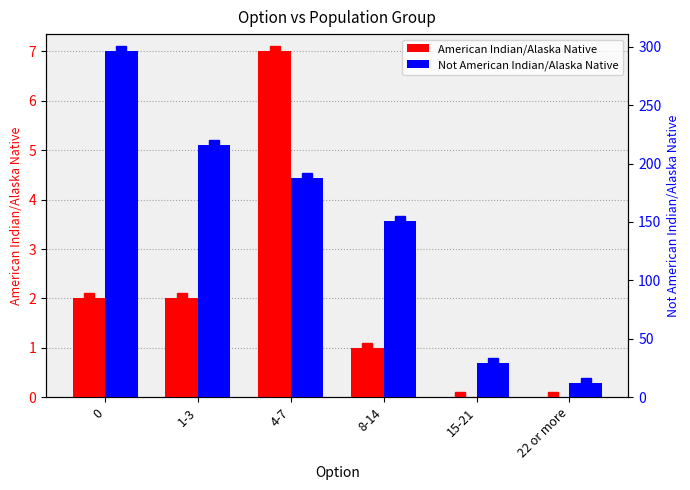

The value of Not American Indian/Alaska Native at 8-14 is 151. True or false?

True